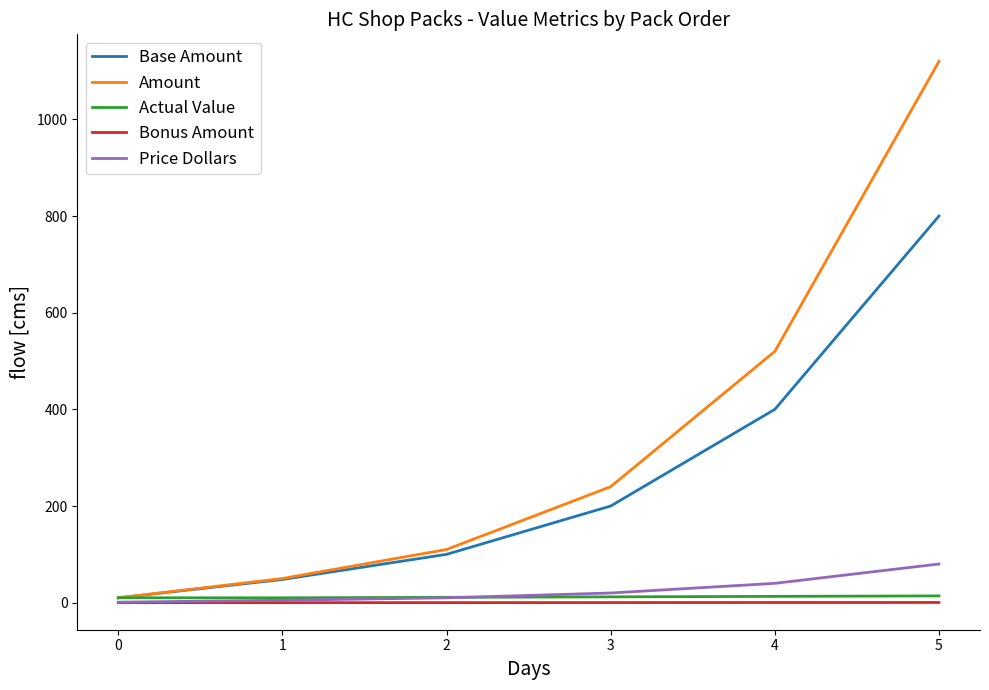

Is this an area chart (filled region under the line)?

No